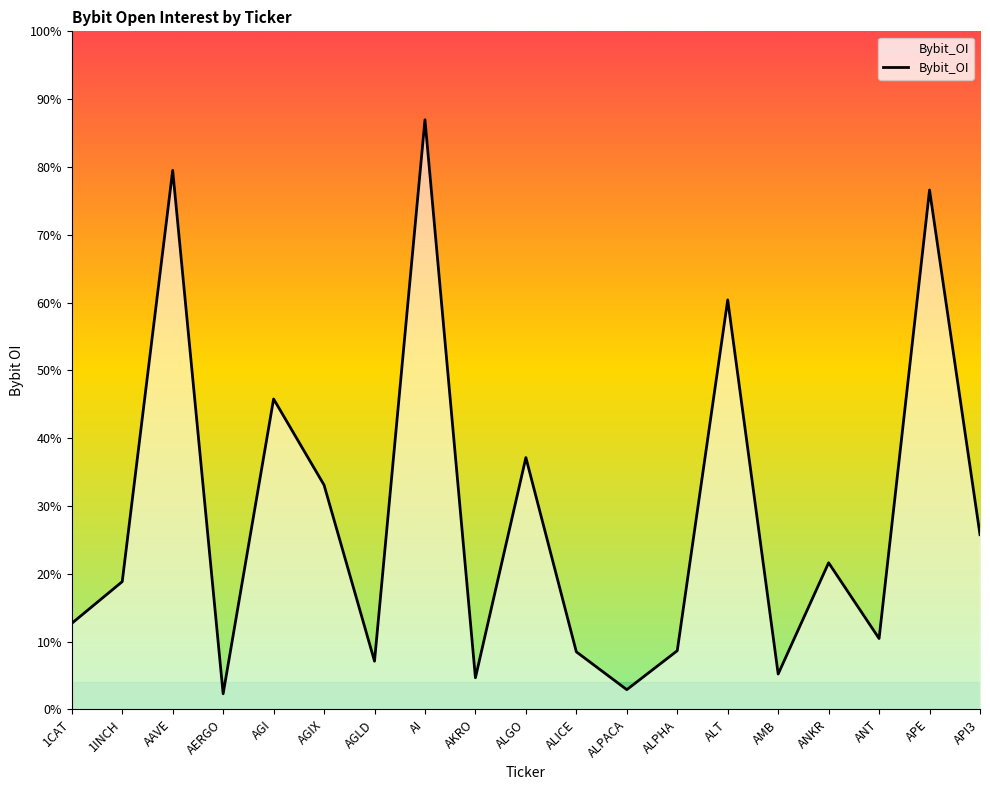

Does the chart display data point markers on the line(s)?

No